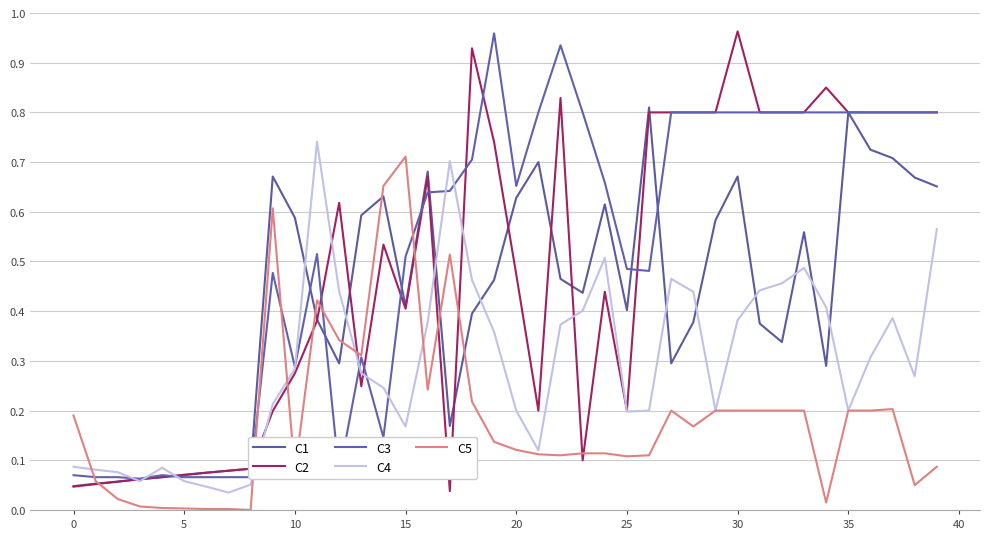

True or false: C3 and C2 cross at least once.

True